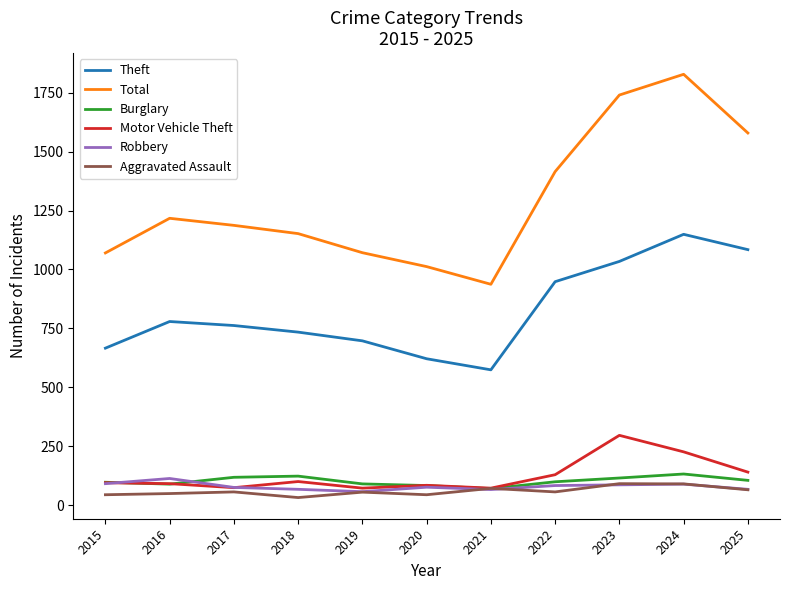

What is the total value across all series at 2016?

2338